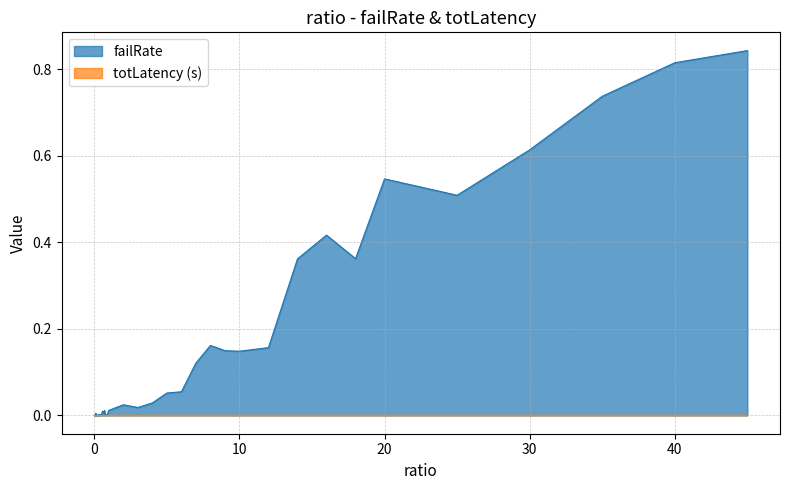

How many categories are shown in the chart?

40